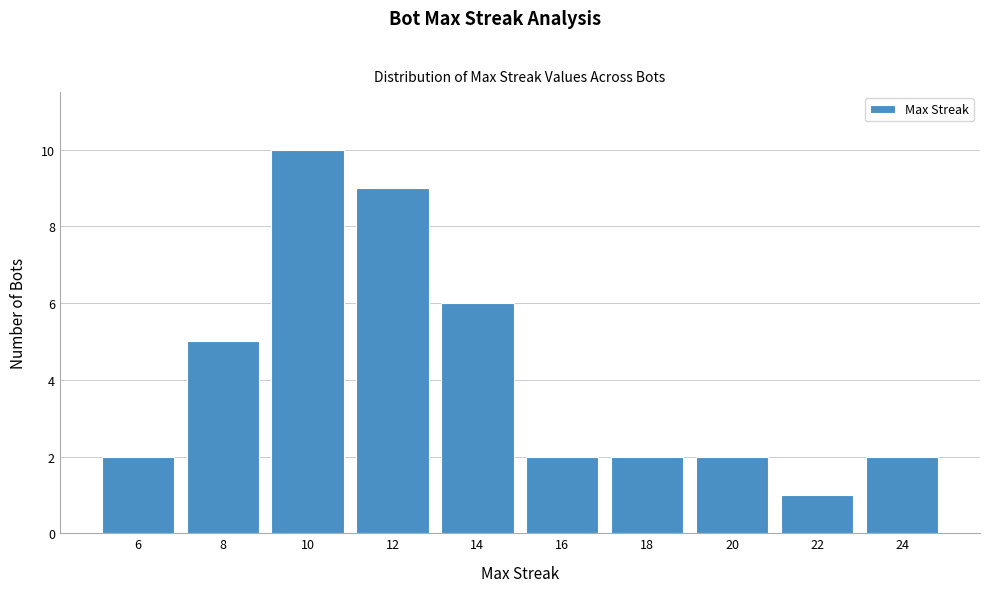

Over which range of the x-axis is the bar tallest?

9 to 11